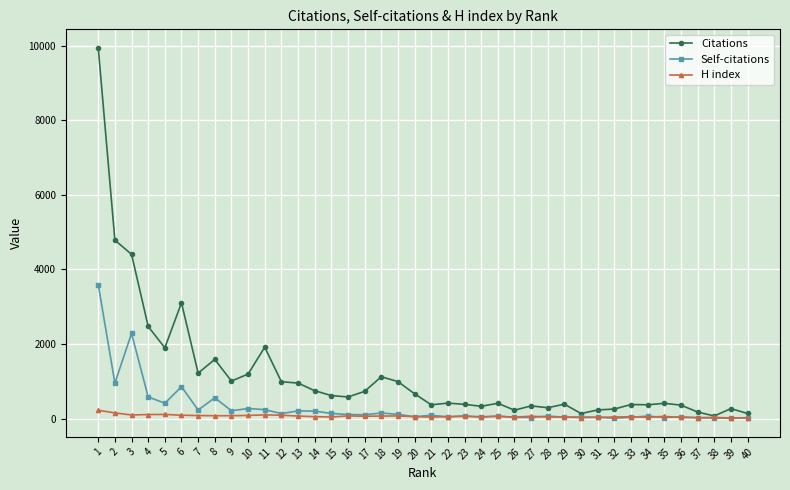

List the series in order of their peak value, highest first.

Citations, Self-citations, H index